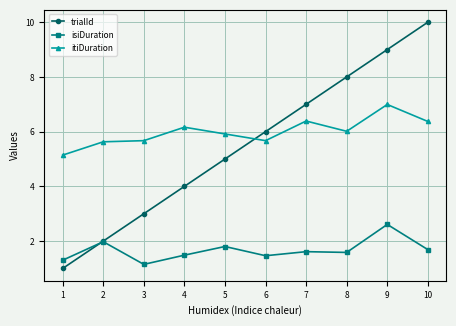

What is the value of the itiDuration point at the 8th from the left?

6.0